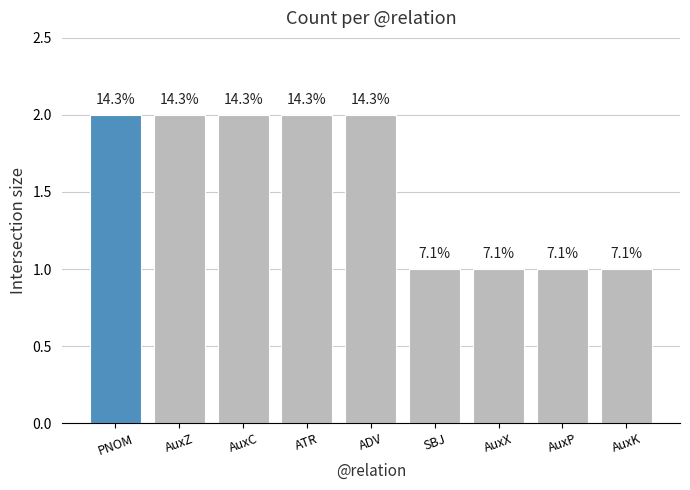

What is the label of the 1st bar from the right?

AuxK